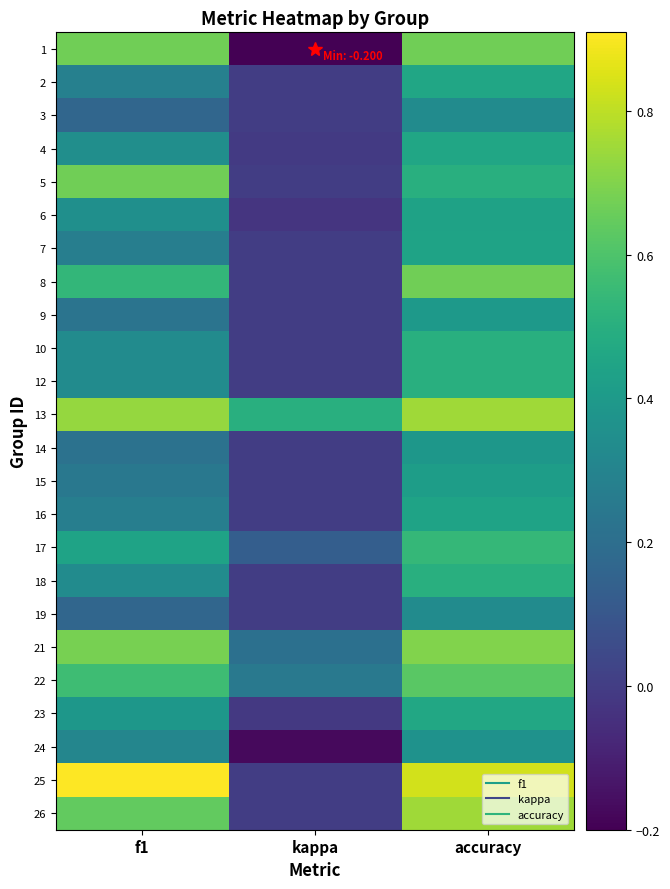

Between f1 and accuracy, which is larger?

f1